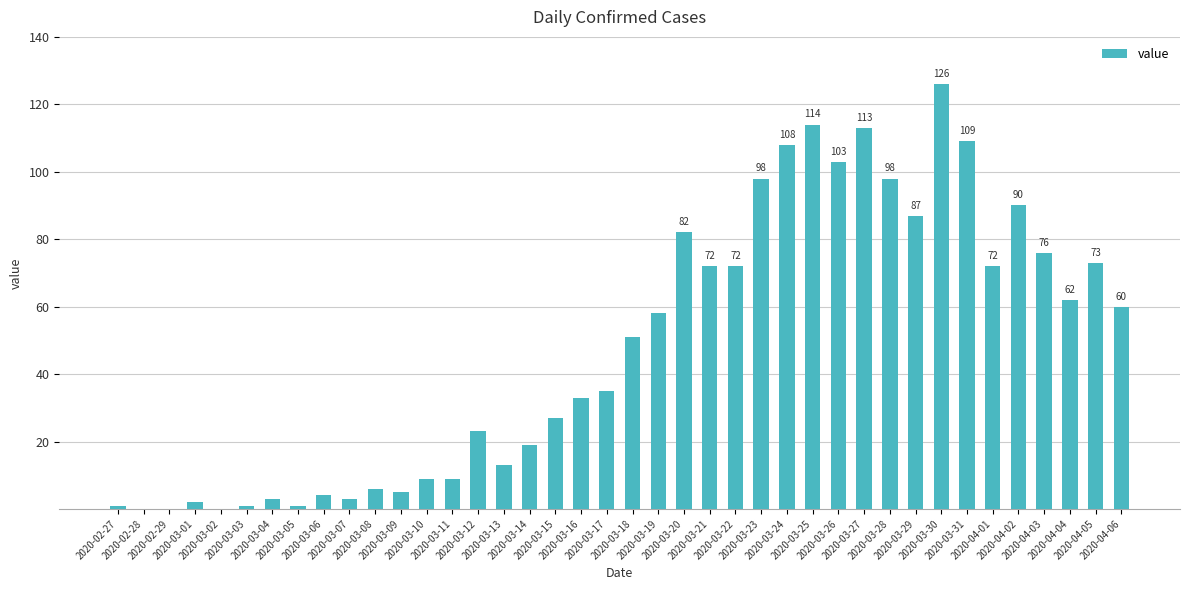

What is the maximum value shown in the chart?

126